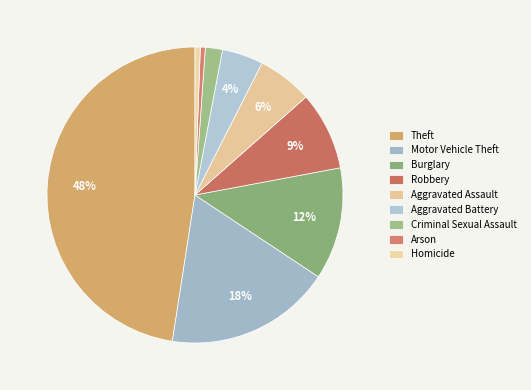

Is there any slice that represents more than half of the pie?

No